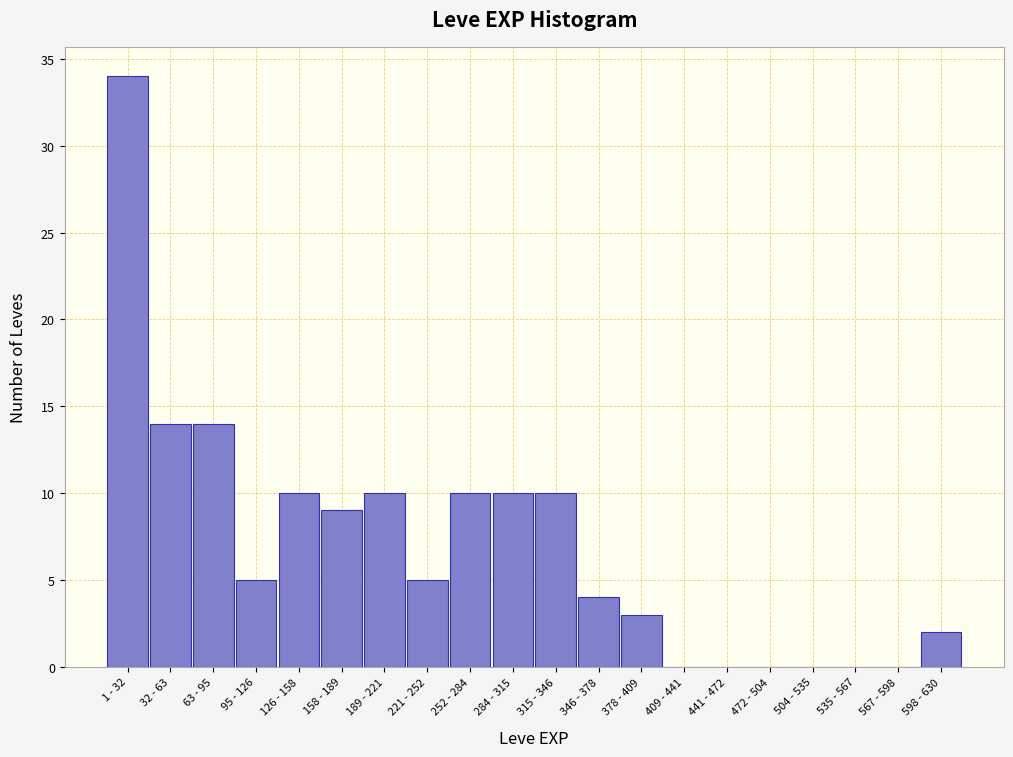

Reading left to right, what are all the values shown in this chart?

1 - 32=34	32 - 63=14	63 - 95=14	95 - 126=5	126 - 158=10	158 - 189=9	189 - 221=10	221 - 252=5	252 - 284=10	284 - 315=10	315 - 346=10	346 - 378=4	378 - 409=3	409 - 441=0	441 - 472=0	472 - 504=0	504 - 535=0	535 - 567=0	567 - 598=0	598 - 630=2